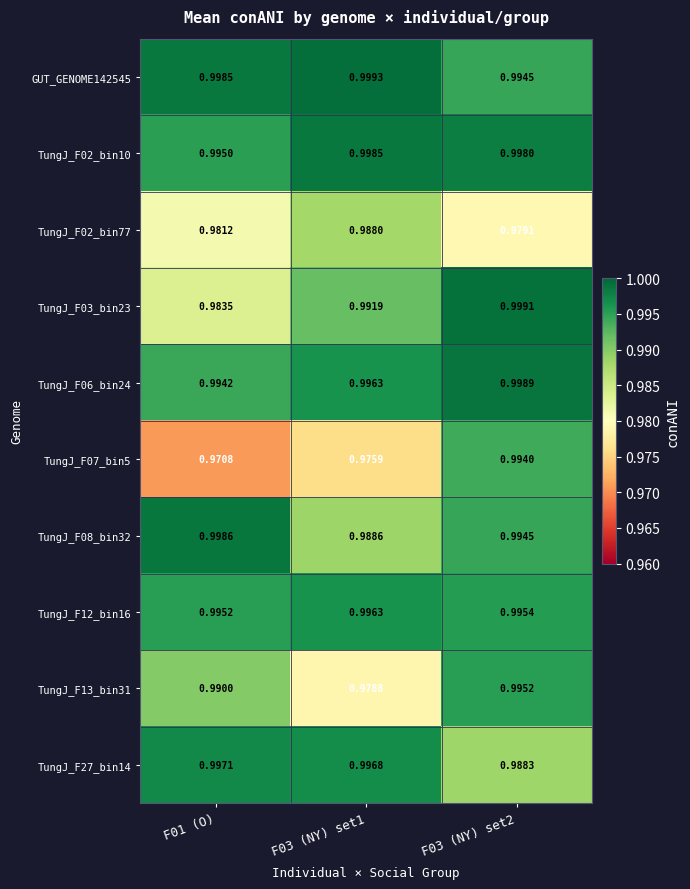

Is the value of TungJ_F02_bin10 at F01 (O) greater than the value of TungJ_F03_bin23 at F03 (NY) set1?

Yes